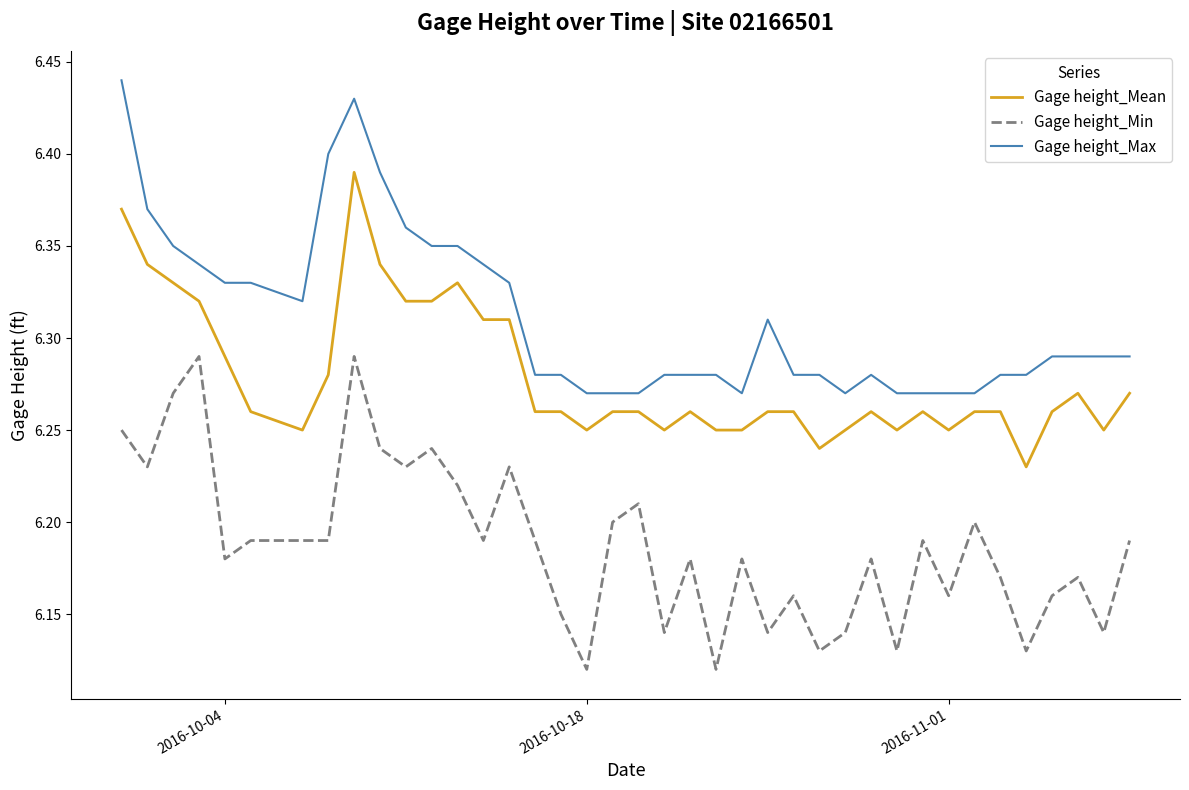

Rank the series by their average value, from highest to lowest.

Gage height_Max, Gage height_Mean, Gage height_Min